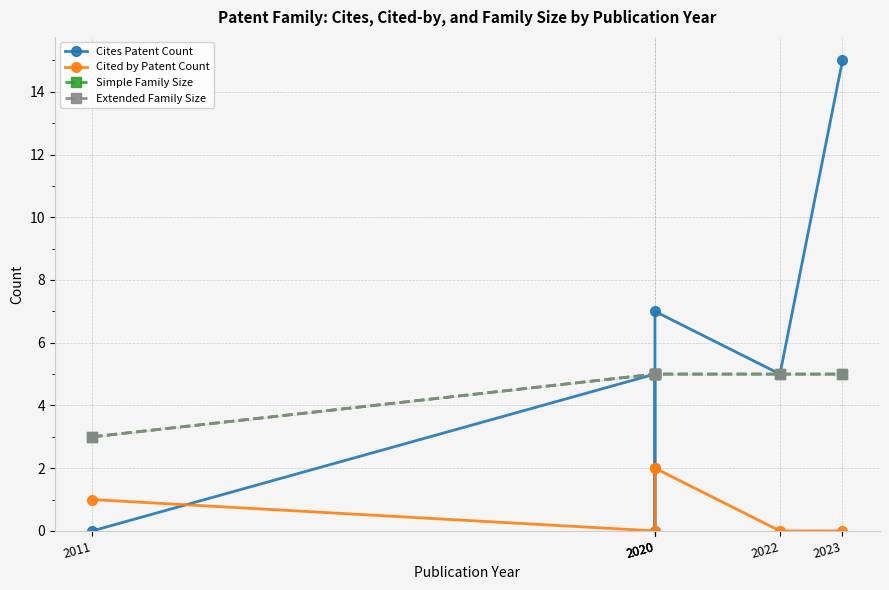

List the series in order of their peak value, lowest first.

Cited by Patent Count, Simple Family Size, Extended Family Size, Cites Patent Count